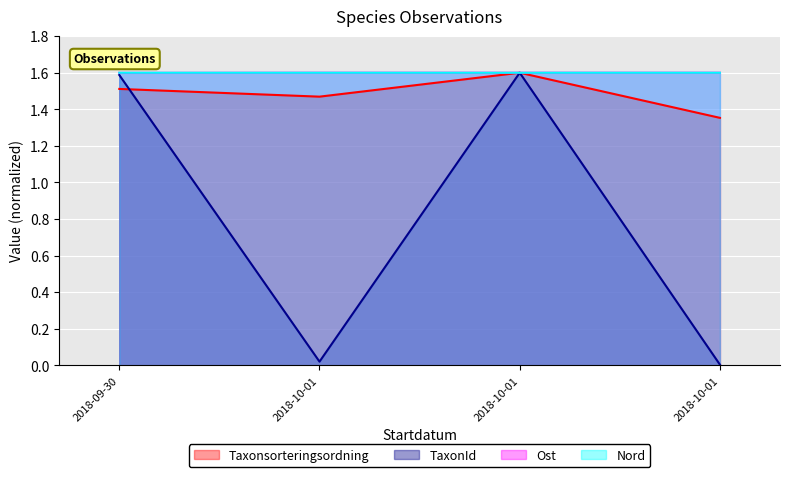

Rank the series at 2018-10-01 from lowest to highest value.

TaxonId, Taxonsorteringsordning, Ost, Nord